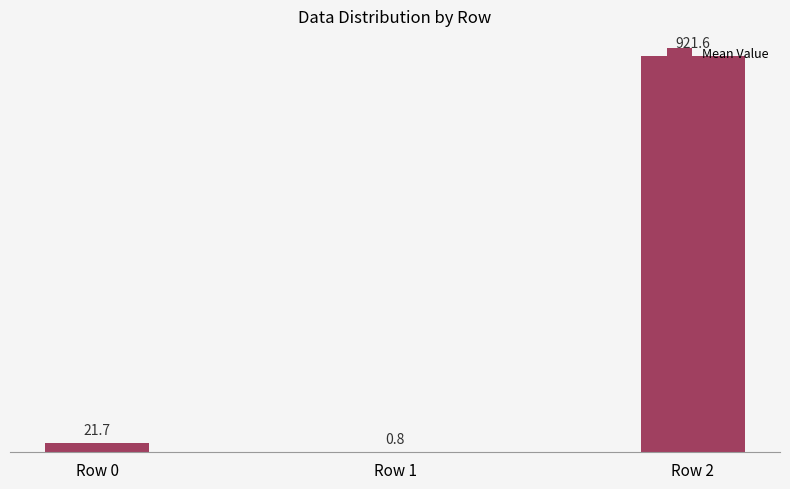

What is the approximate value at Row 0?

21.7